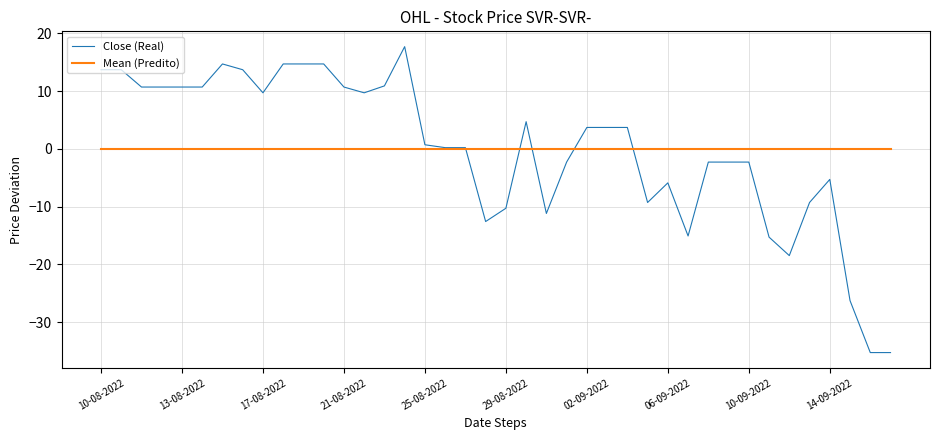

Rank the series by their maximum value, from lowest to highest.

Mean (Predito), Close (Real)